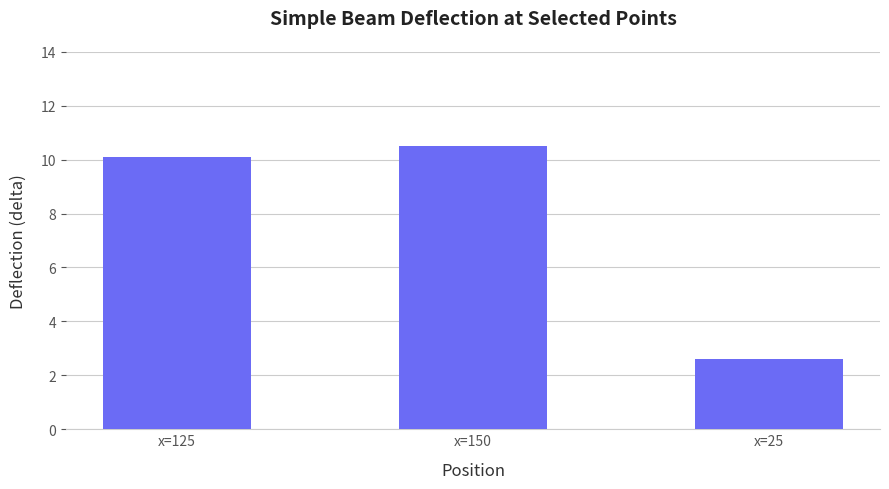

What is the sum of the values at x=25 and x=125?

12.7